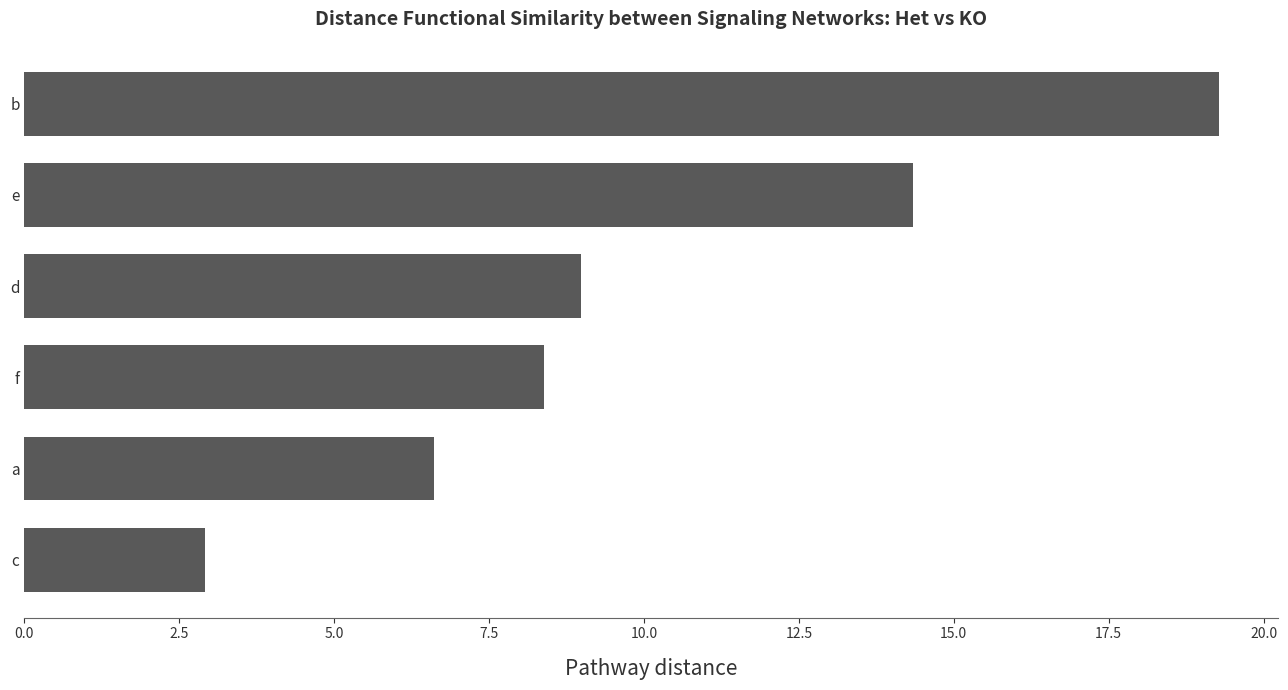

Rank the categories by value from lowest to highest.

c, a, f, d, e, b